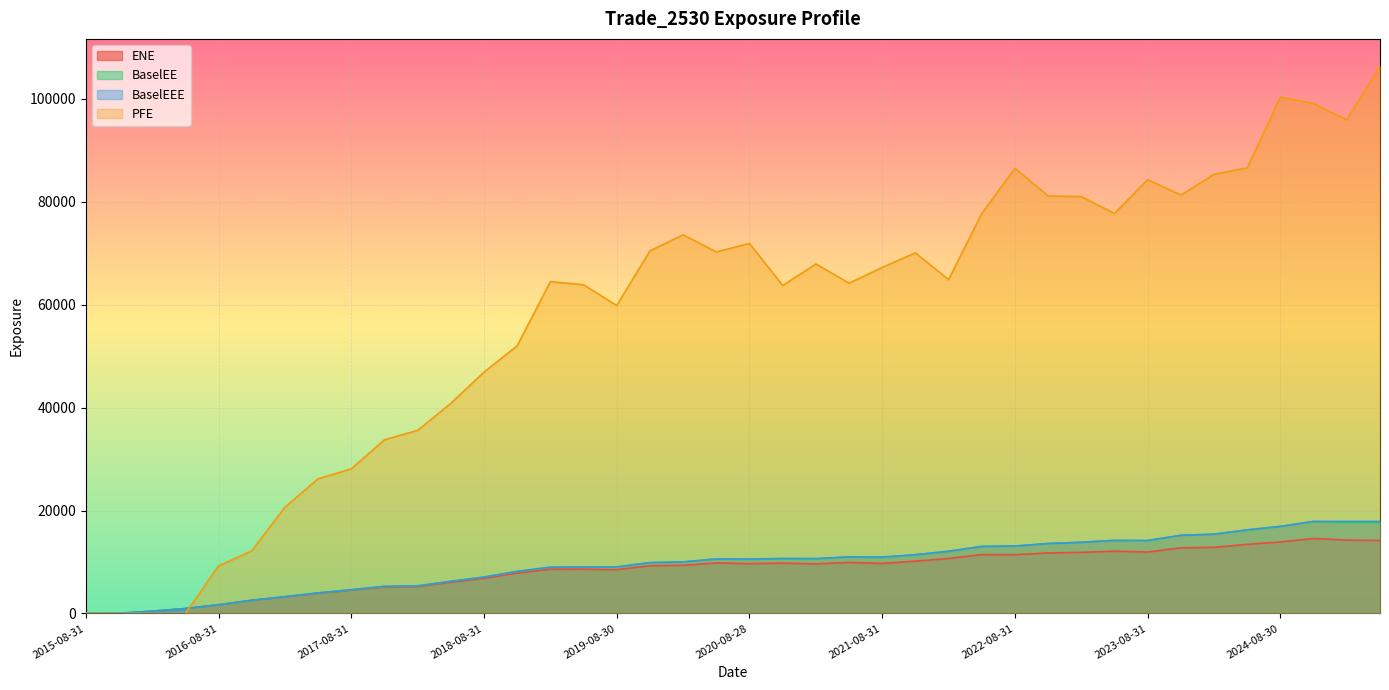

Rank the series at 2022-08-31 from highest to lowest value.

PFE, BaselEE, BaselEEE, ENE